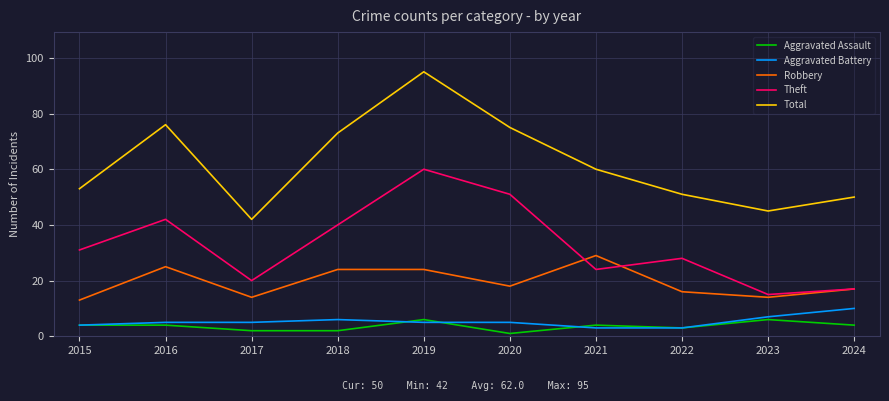

True or false: Aggravated Assault has a value of 6 at 2019.

True